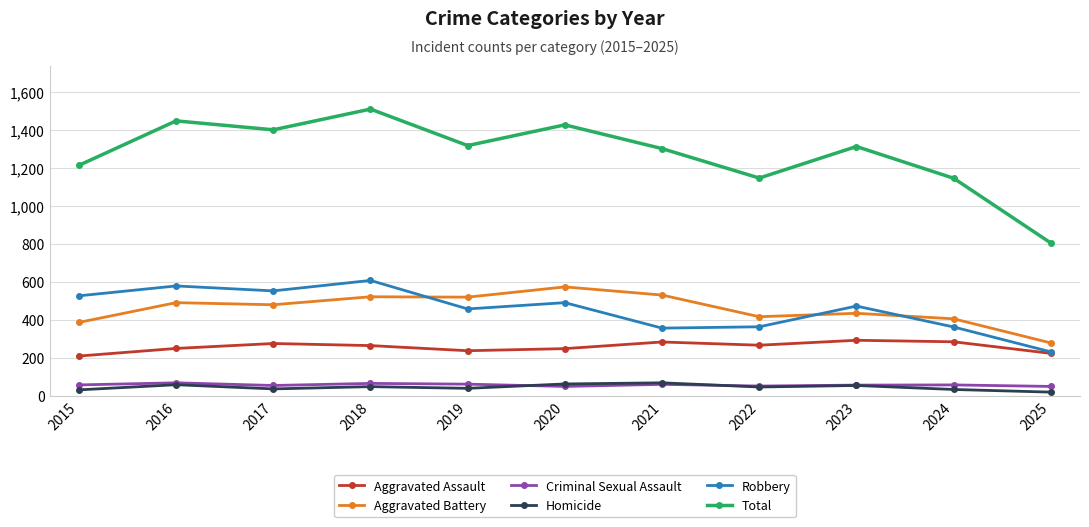

Is it true that Aggravated Battery equals 85 at 2015?

False